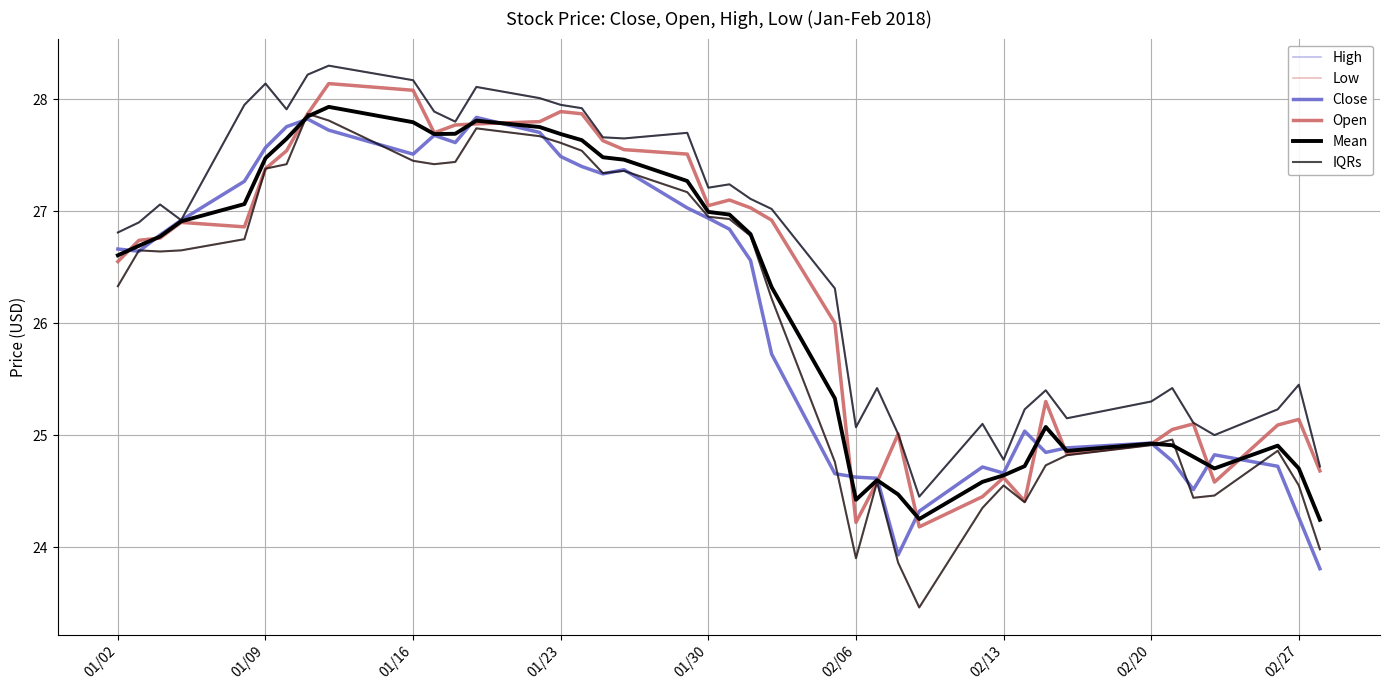

Is this an area chart (filled region under the line)?

No